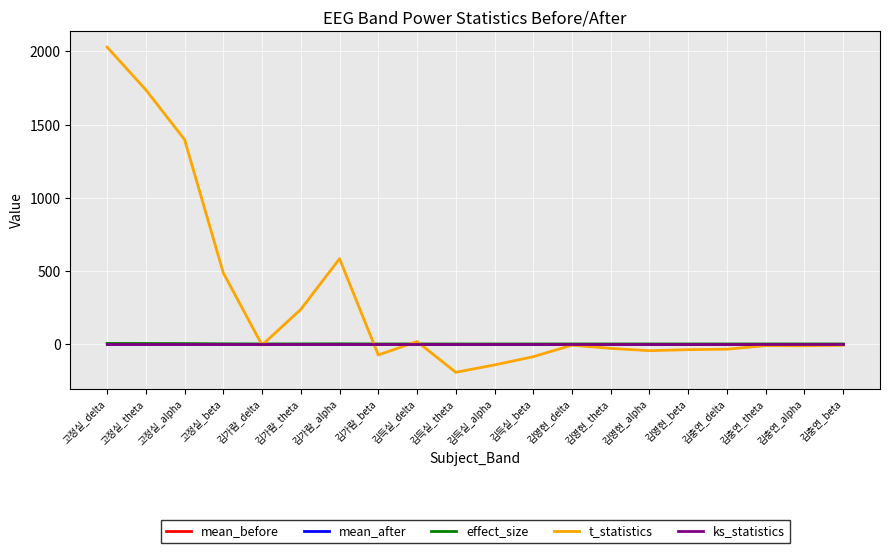

True or false: mean_before and ks_statistics intersect in this chart.

False